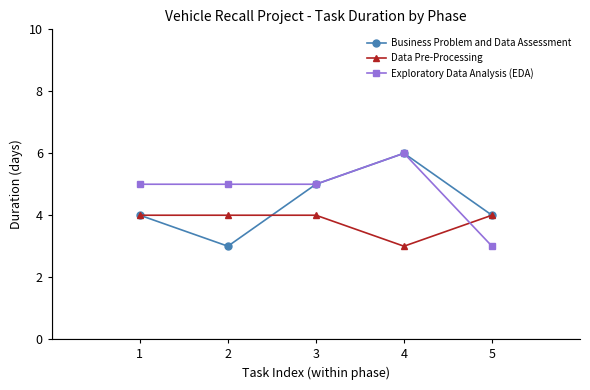

Which category has the lowest value in the Data Pre-Processing series?

4